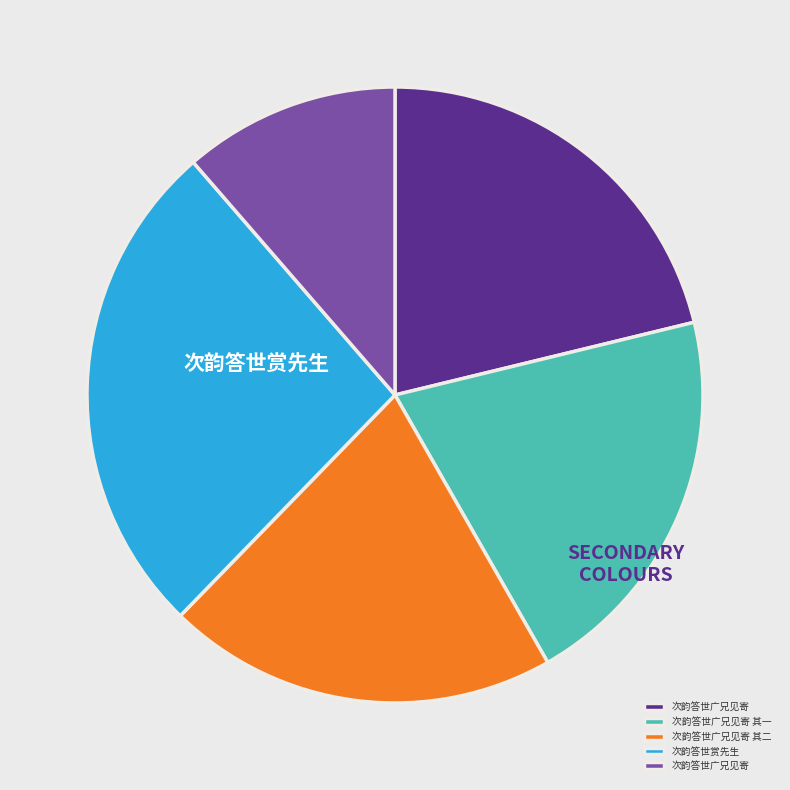

Is there a majority slice in this chart?

No